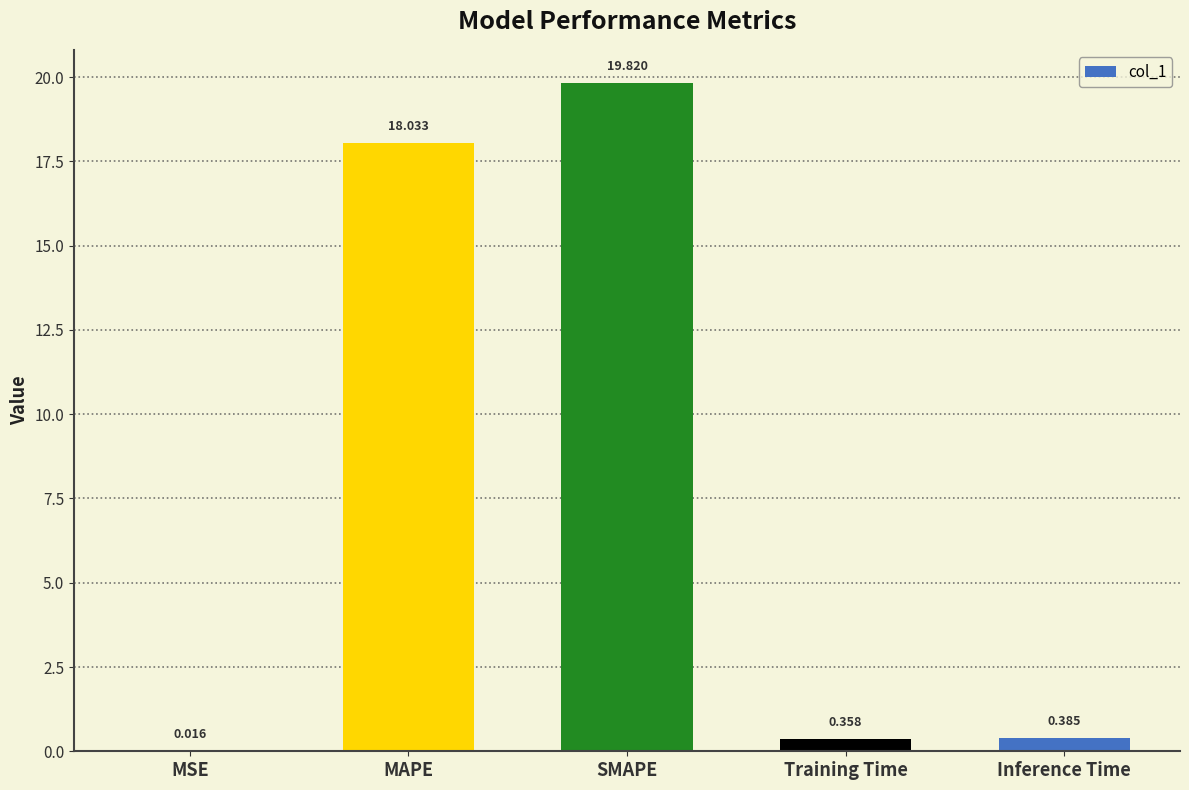

How many categories are shown in the chart?

5